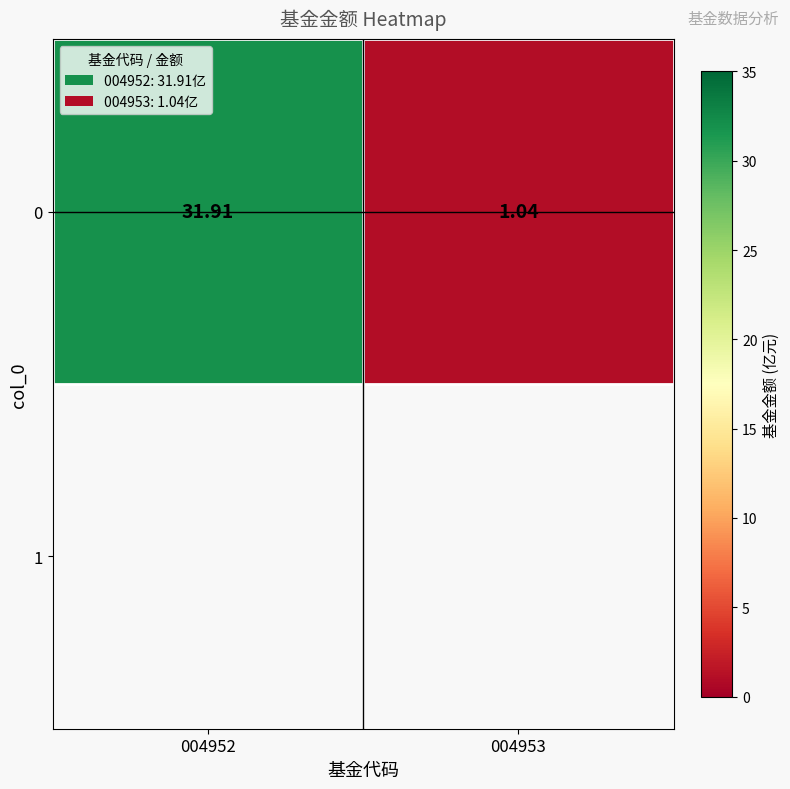

How many values are below 31?

1